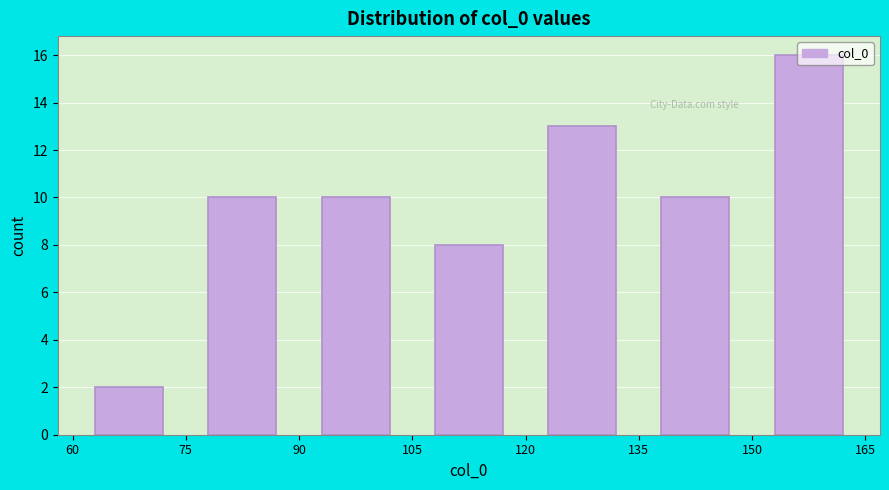

Reading left to right, list every bar in this chart as the range it spans on the x-axis followed by its height. The values are not printed on the chart, so give them approximately, as read against the axis.

60 to 75: 2
75 to 90: 10
90 to 105: 10
105 to 120: 8
120 to 135: 13
135 to 150: 10
150 to 165: 16